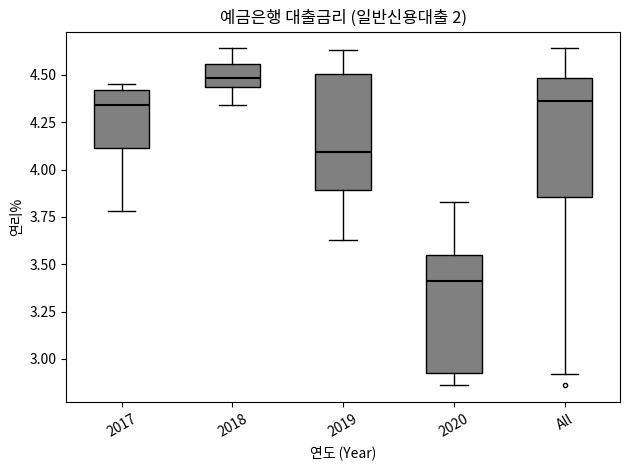

Which box's median line is the highest?

2018